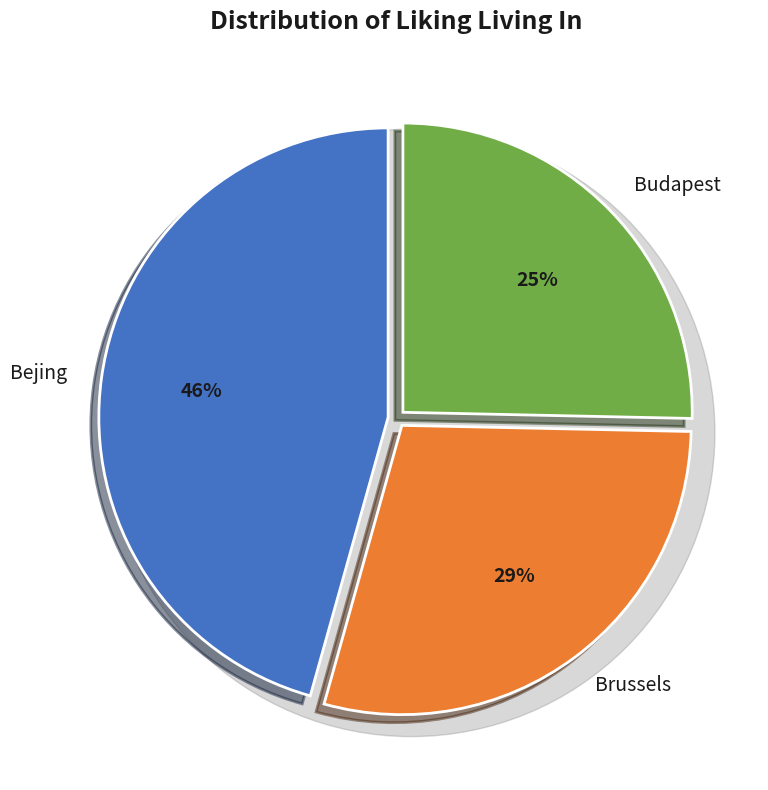

Which category has the biggest portion of the pie?

Bejing